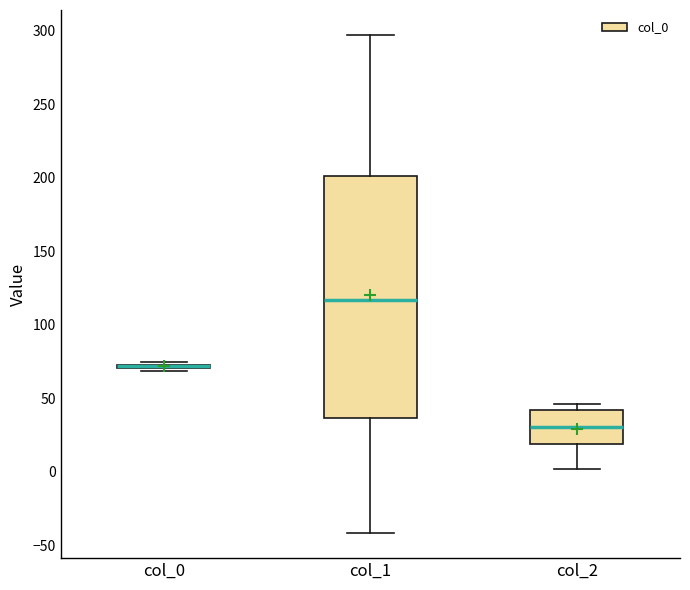

Where does the lower whisker of the box for col_1 end on the y-axis? The values are not printed on the chart, so give them approximately, as read against the axis.

-40